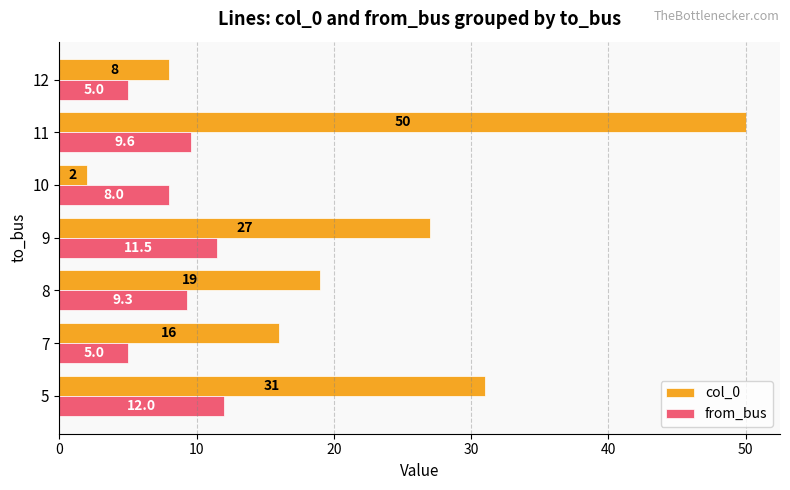

Which series has the widest spread of values?

col_0